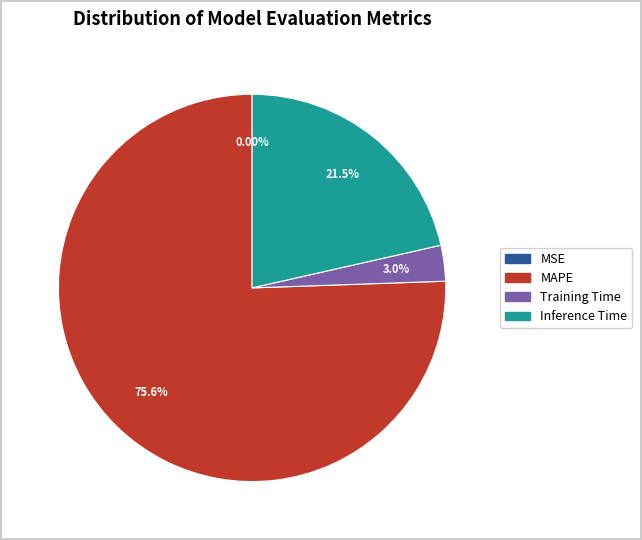

What is the largest slice in the pie chart?

MAPE